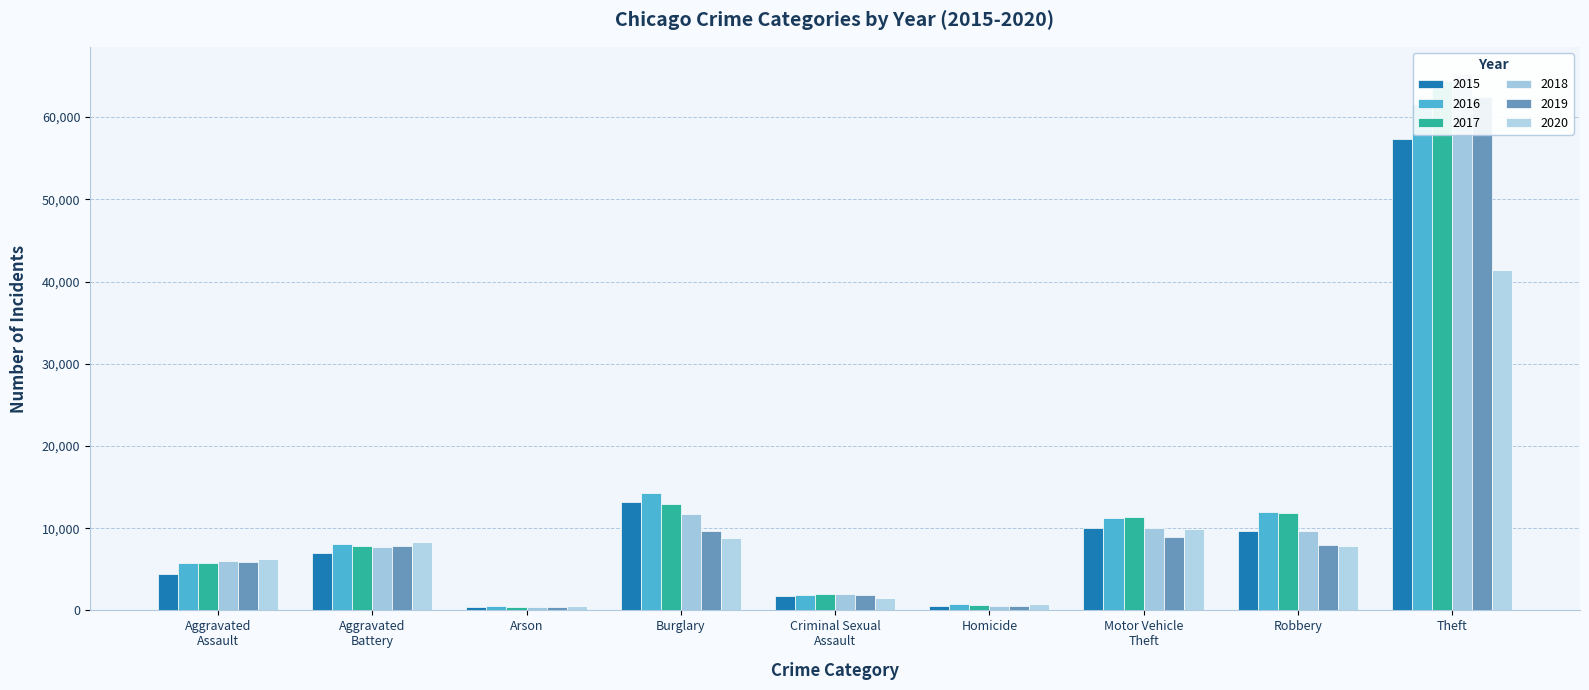

True or false: 2015 has a value of 4726 at Burglary.

False